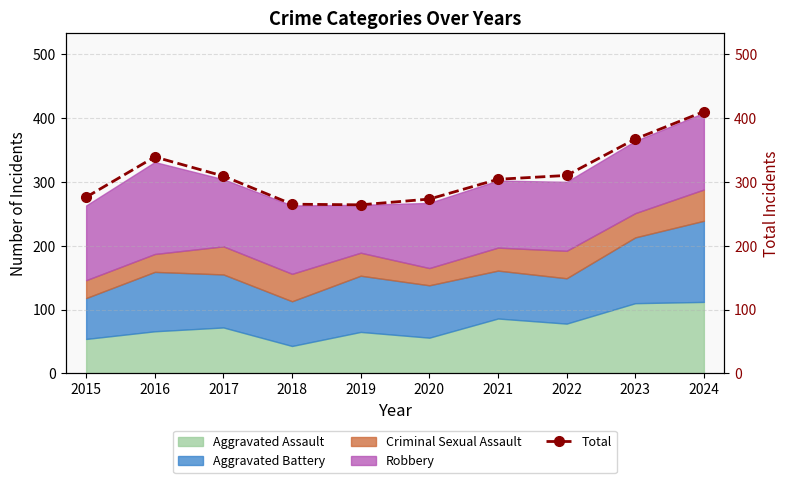

Reading left to right, what are all the values shown in this chart?

2015=276	2016=339	2017=309	2018=265	2019=264	2020=273	2021=304	2022=310	2023=367	2024=410